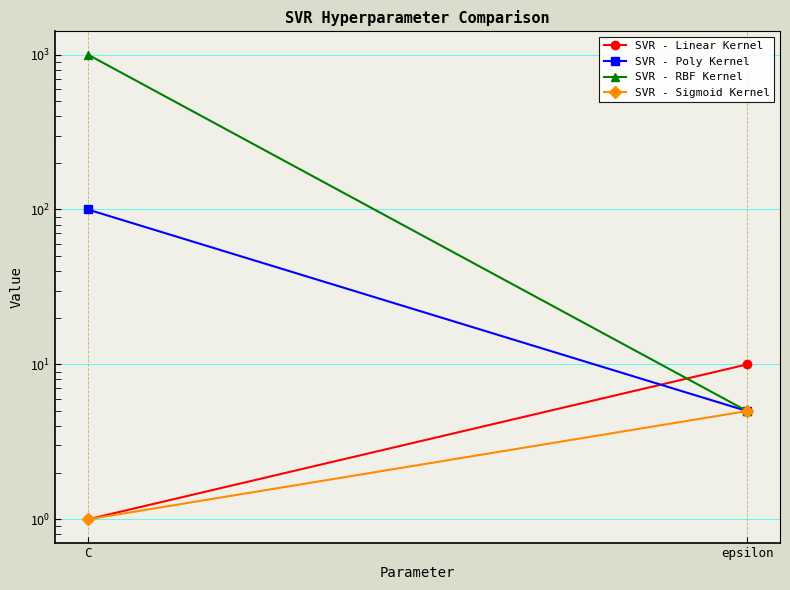

What is the value of the SVR - RBF Kernel point at the 2nd from the left?

5